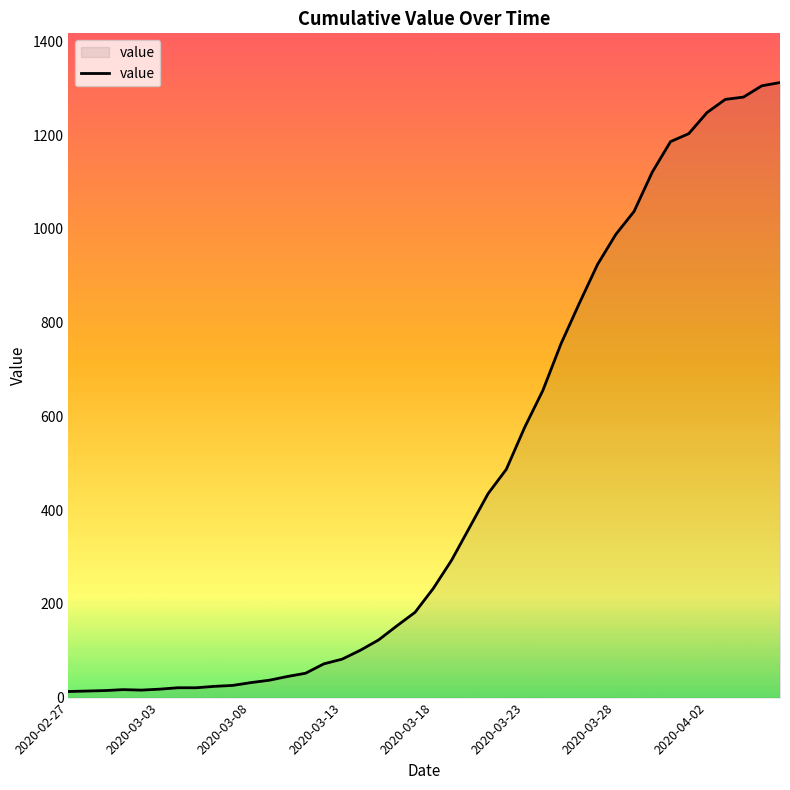

What is the difference between the maximum and minimum values?

1299